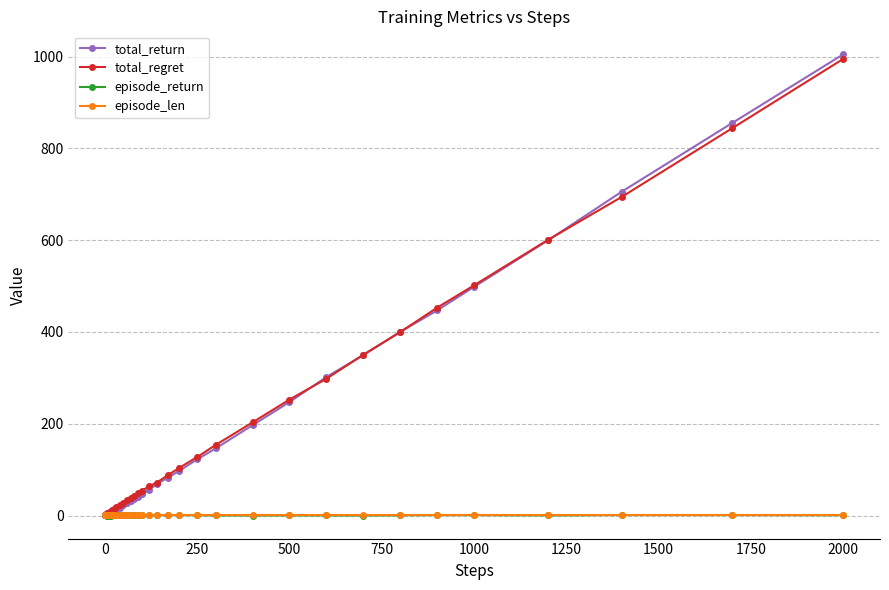

What is the value of the total_return point at the 26th from the left?

82.3